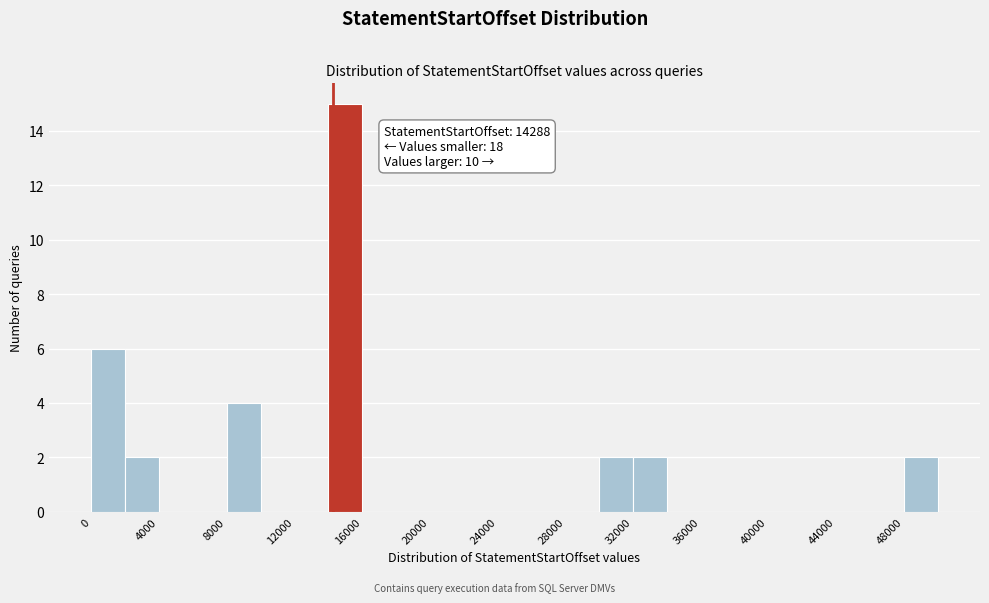

Over which range of the x-axis is the bar tallest?

14000 to 16000